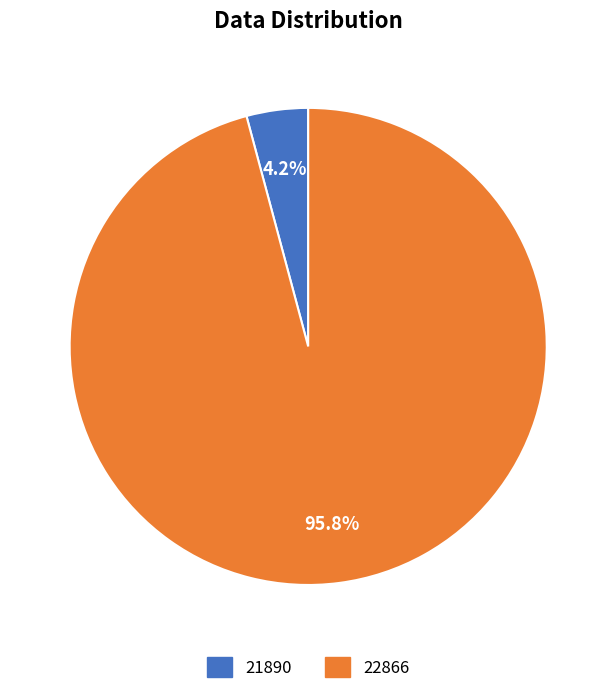

What is the majority slice?

22866